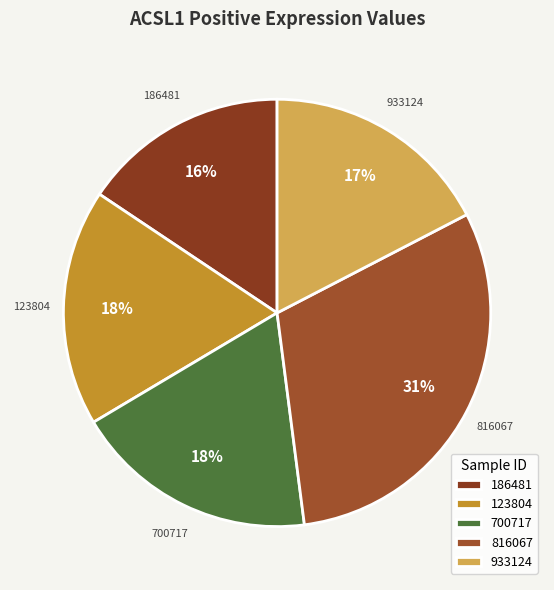

What percentage is the 700717 slice, to the nearest percent?

18%